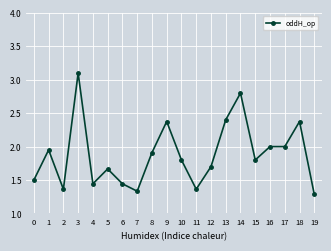

What is the difference between the values at 13 and 19?

1.1